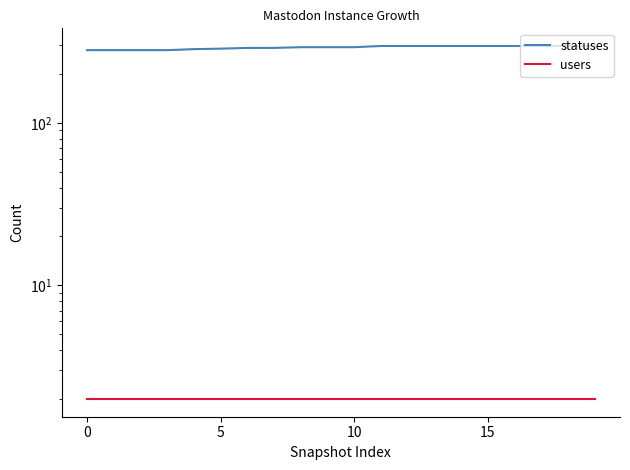

Does the chart have visible grid lines?

No